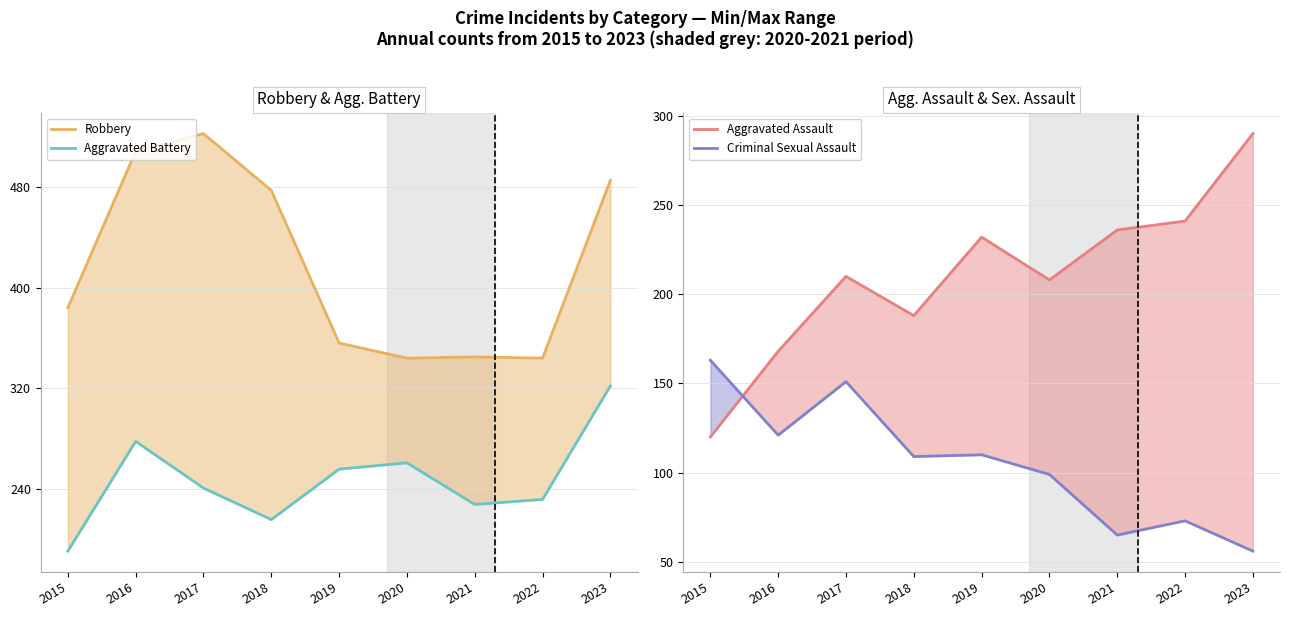

Is the value of Aggravated Battery at 2019 greater than the value of Aggravated Assault at 2021?

Yes